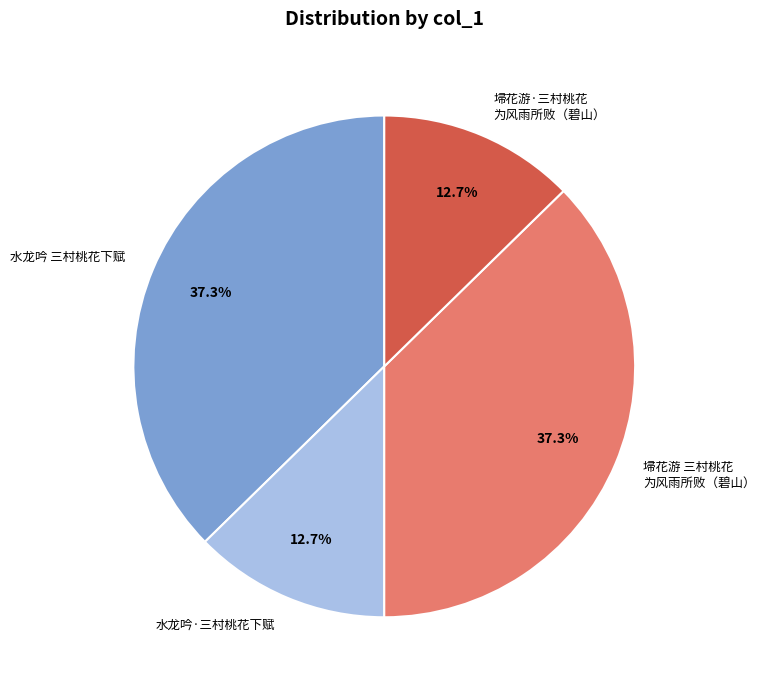

What is the ratio of the value at 水龙吟 三村桃花下赋 to the value at 埽花游 三村桃花 为风雨所败（碧山）?

1.0